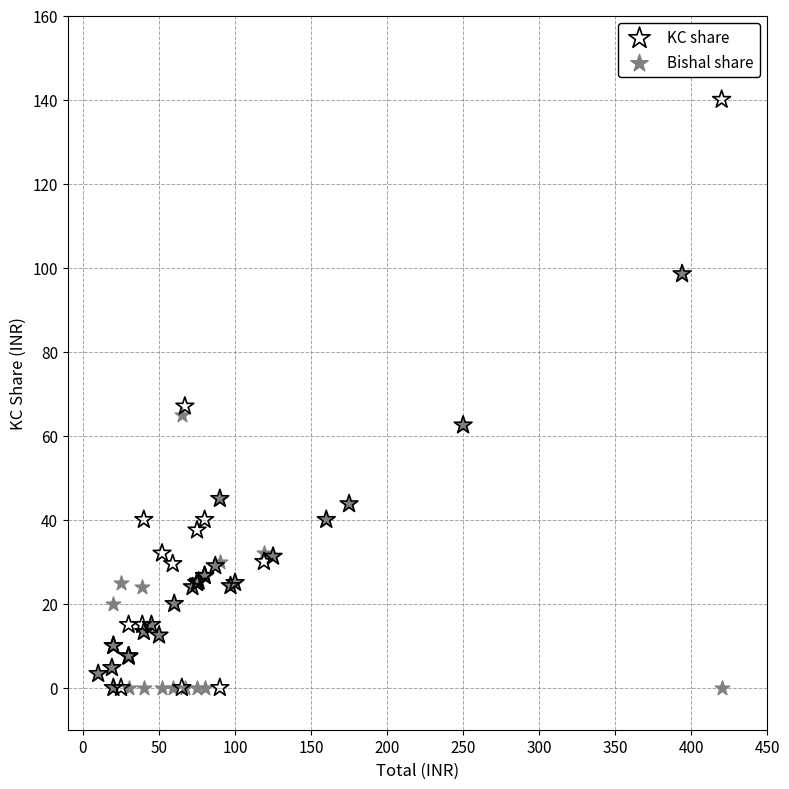

In the KC share series, what Y value is closest to 70?

67.0